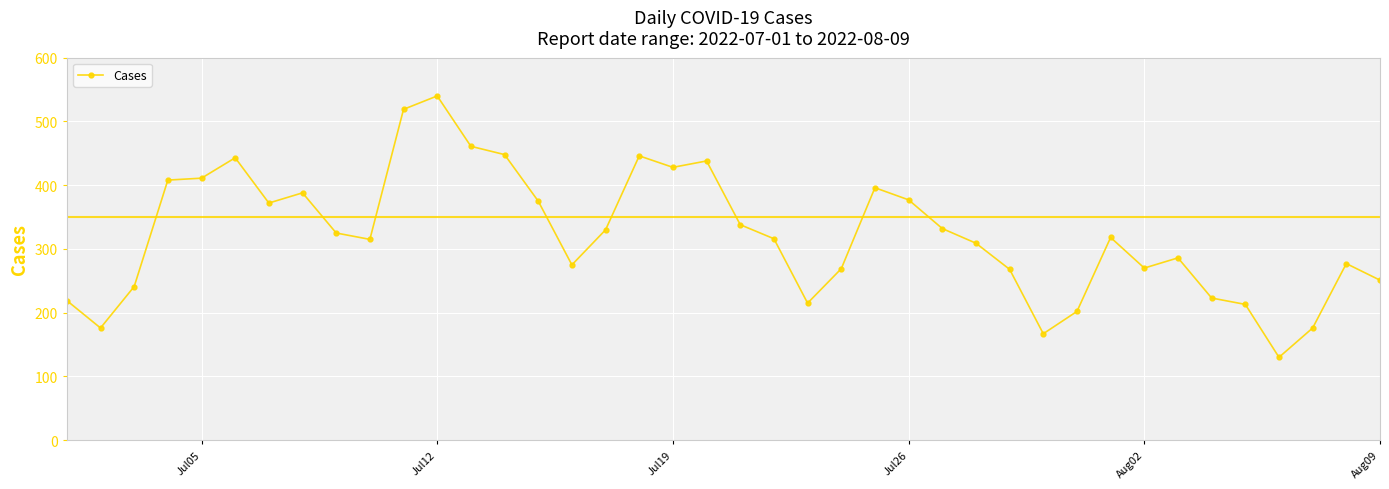

What is the minimum value shown in the chart?

130